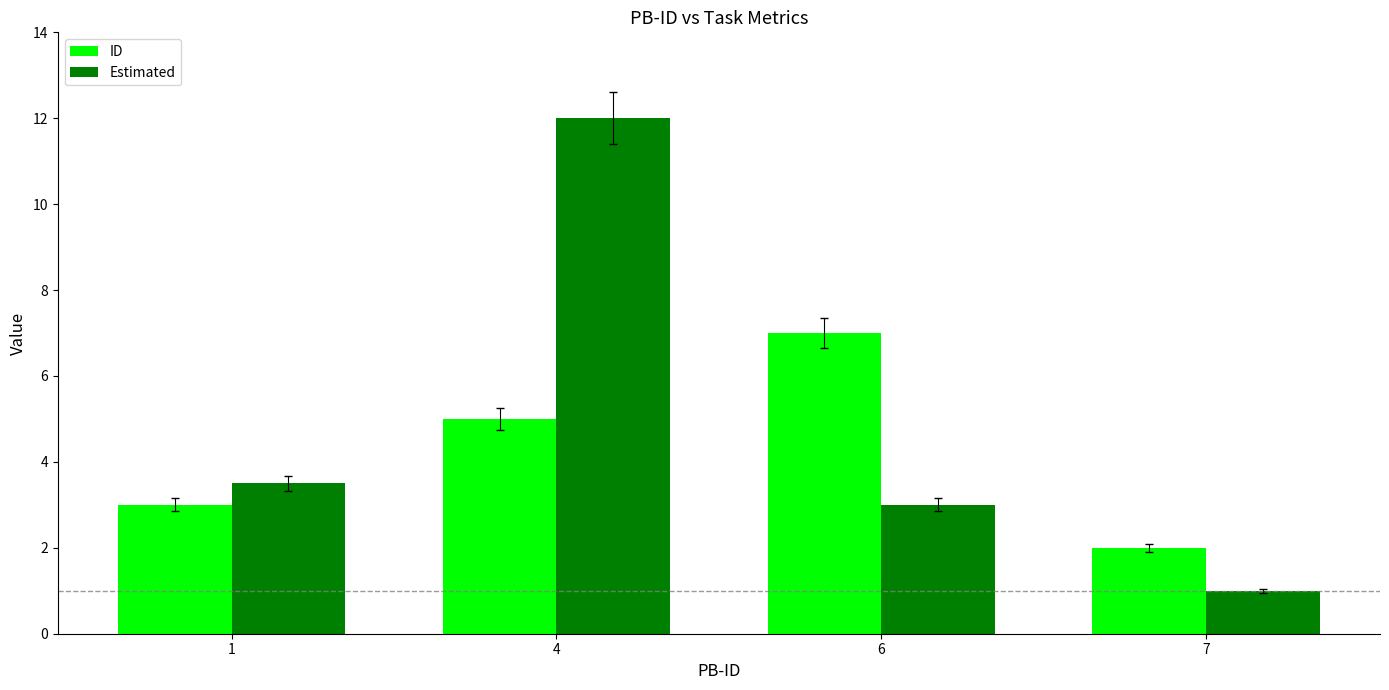

Does the chart contain any negative values?

No